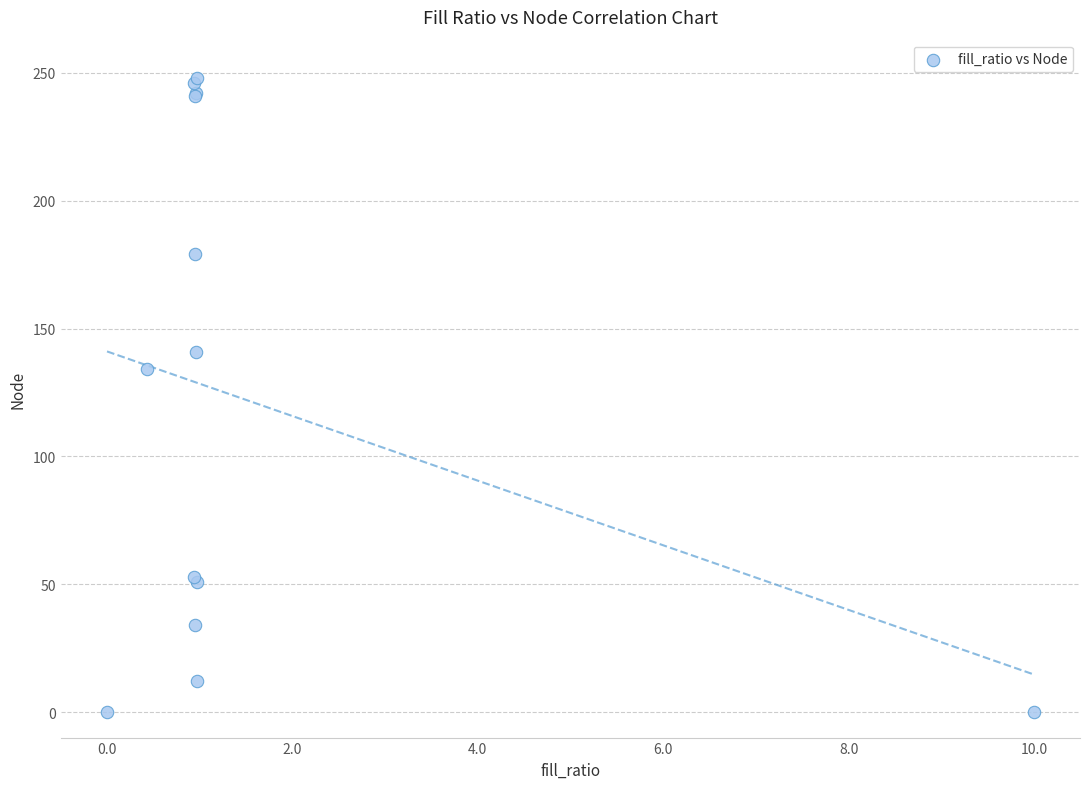

What Y value in the scatter plot is closest to 124?

134